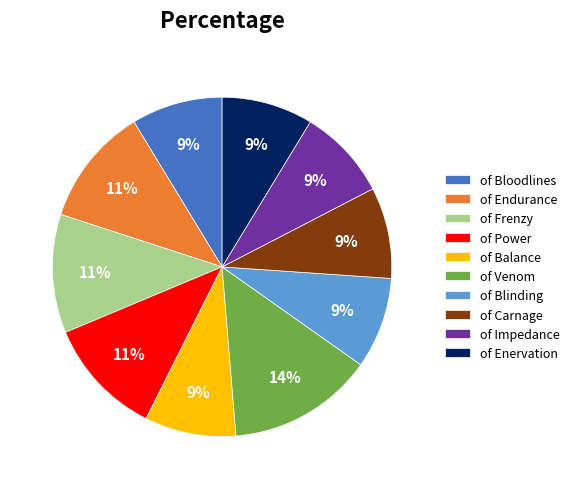

To the nearest percent, what is the difference between the largest and smallest slice percentages?

5%